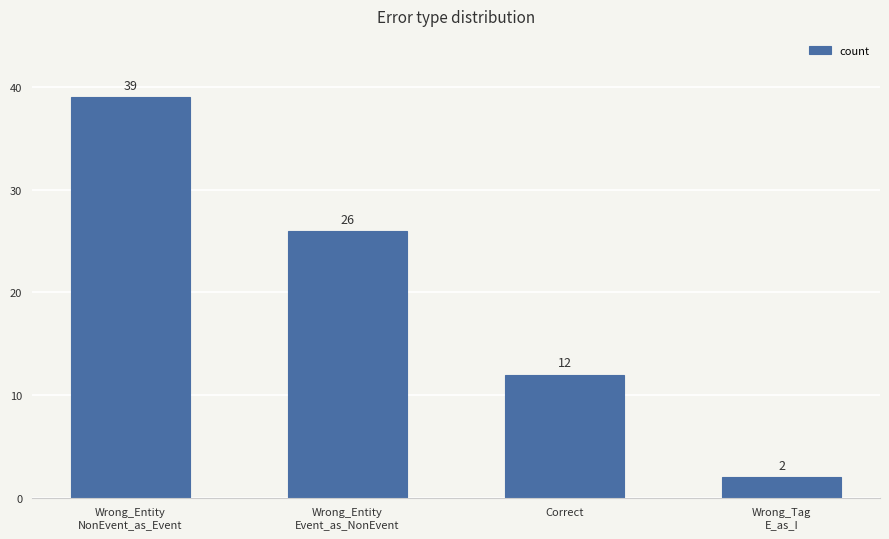

Rank the categories by value from highest to lowest.

Wrong_Entity
NonEvent_as_Event, Wrong_Entity
Event_as_NonEvent, Correct, Wrong_Tag
E_as_I